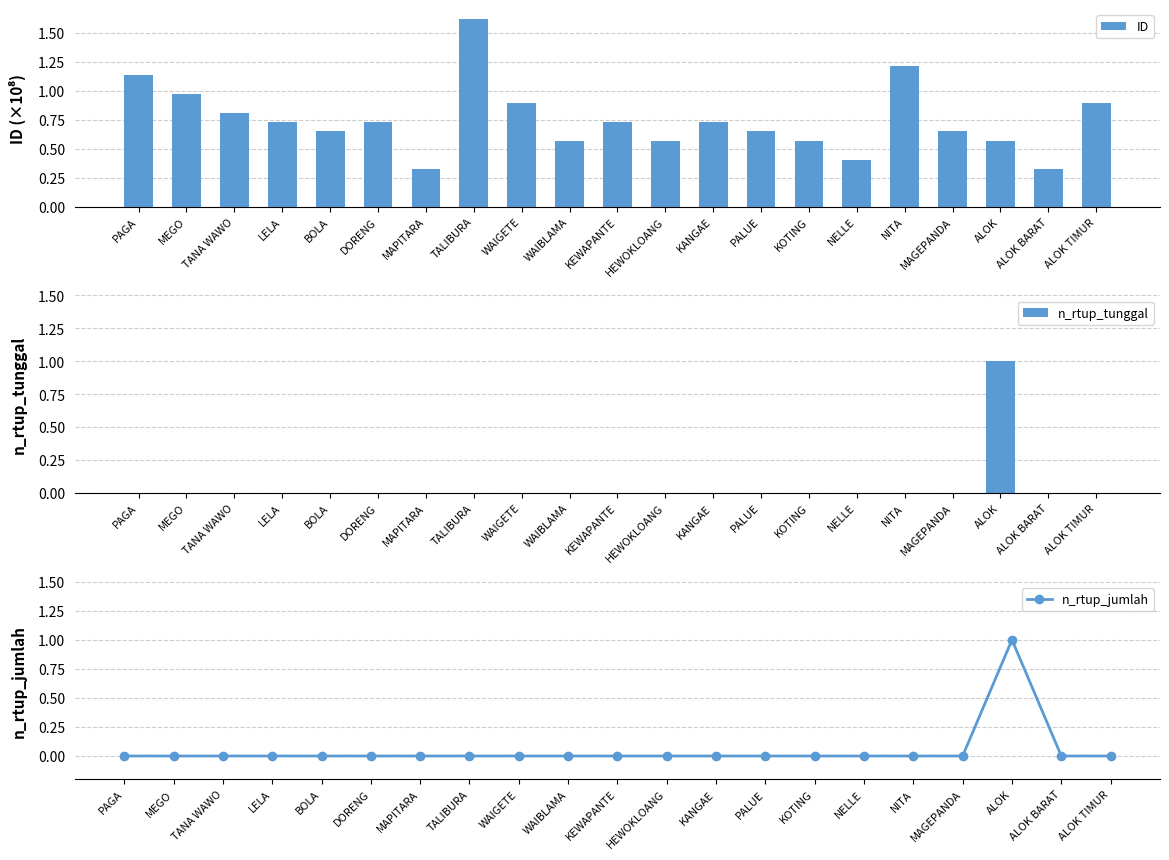

What is the label of the 1st bar from the left?

PAGA